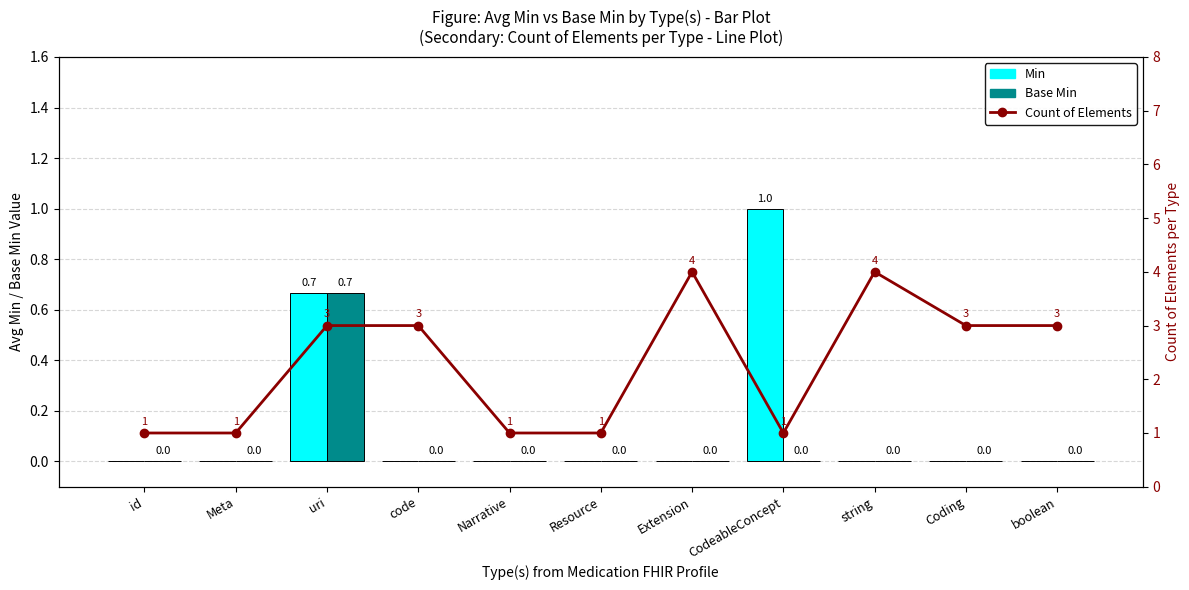

At which category is the sum across all series the highest?

uri